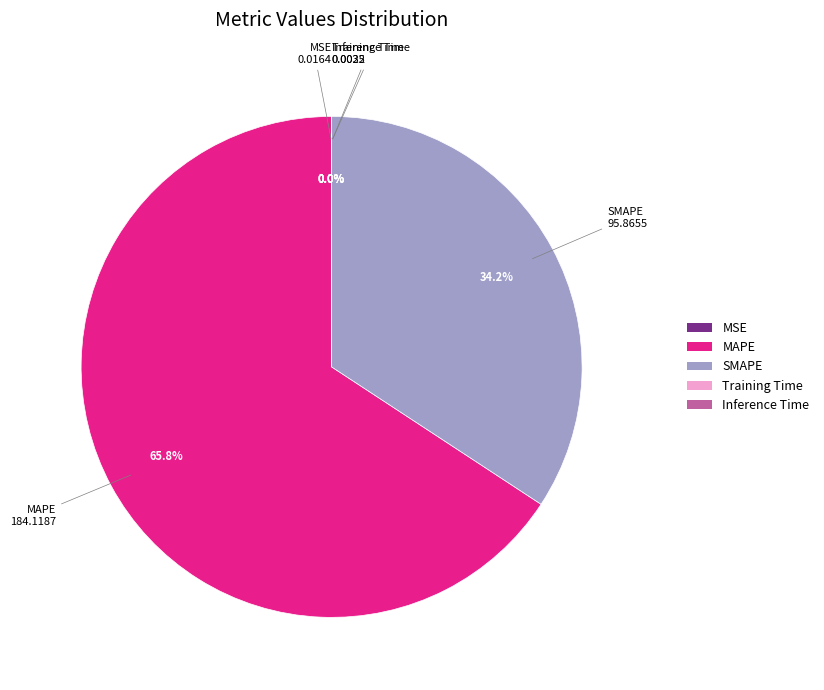

Does any single category account for the majority?

Yes